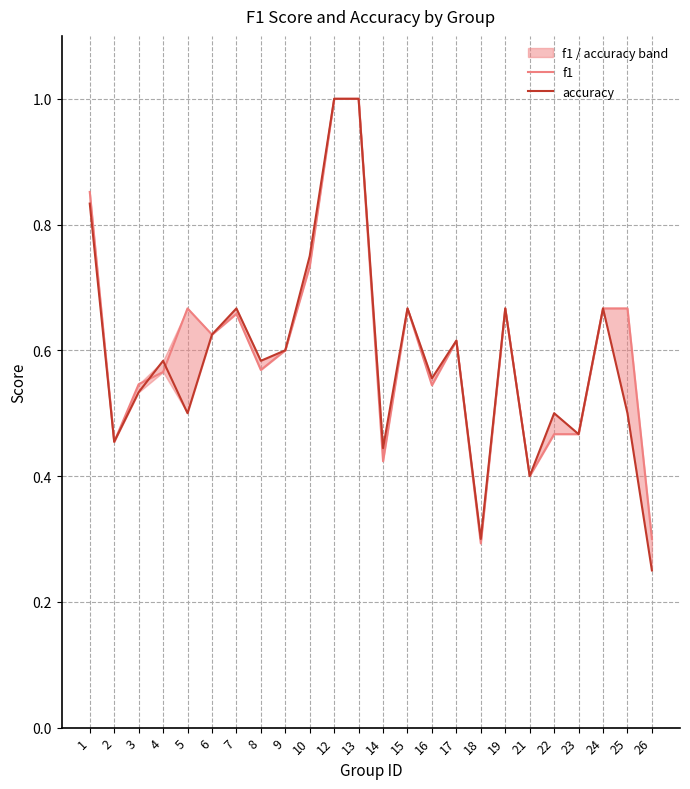

List the labels in order of accuracy value, smallest first.

26, 18, 21, 14, 2, 23, 5, 22, 25, 3, 16, 4, 8, 9, 17, 6, 7, 15, 19, 24, 10, 1, 12, 13